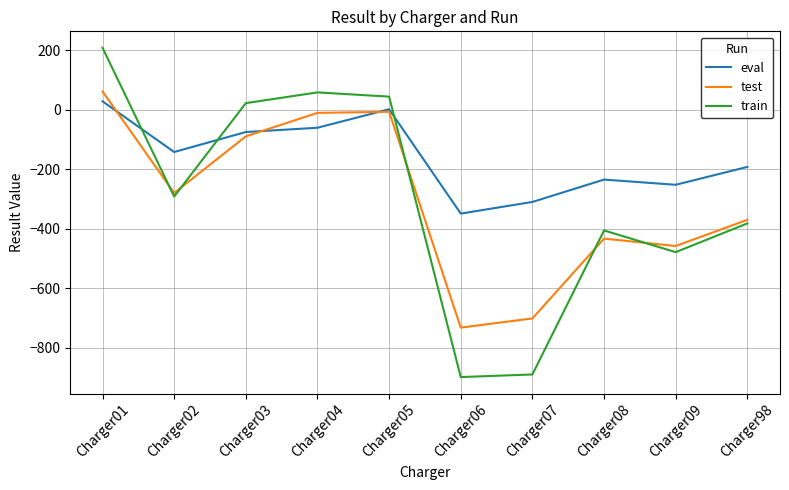

At which label does eval first exceed -141?

Charger01